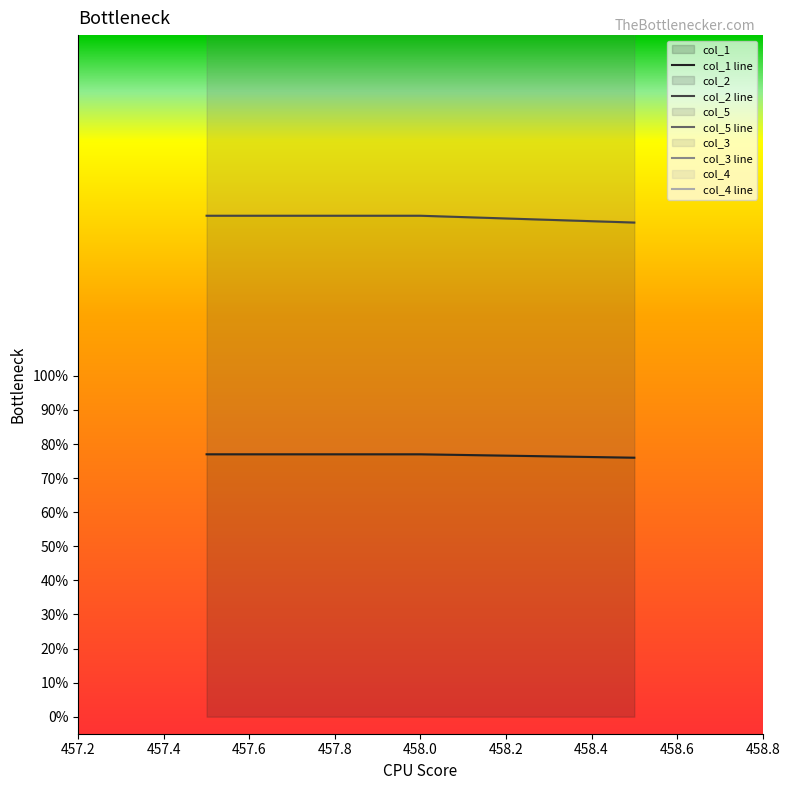

Which series has the largest total across all categories?

col_5